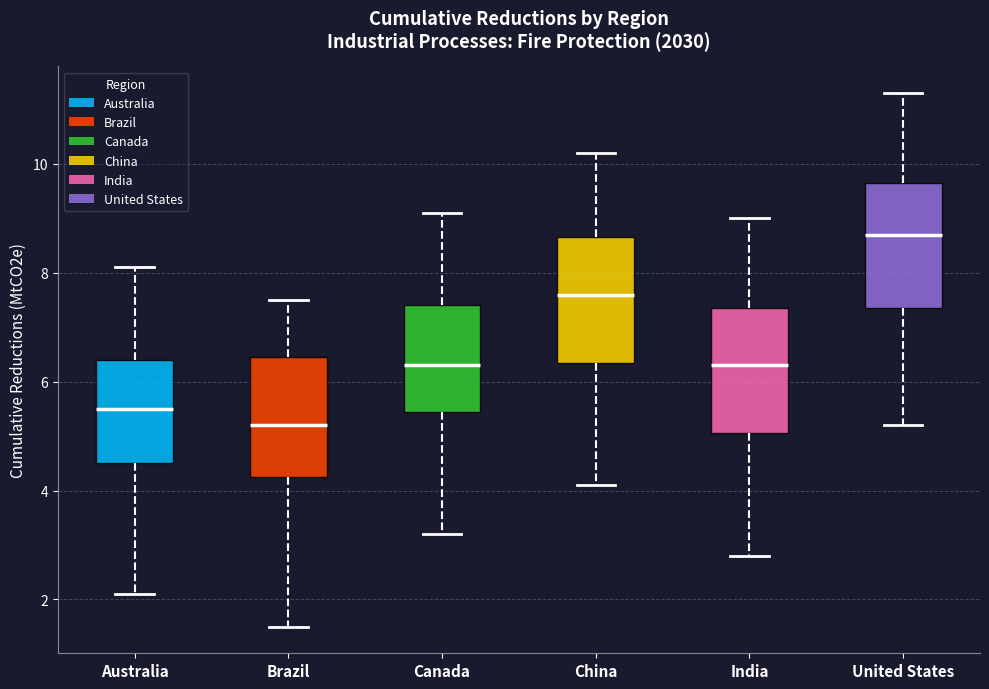

Reading left to right, read every box against the y-axis: the position of its median line, the range the box covers, and the ends of its whiskers. The values are not printed on the chart, so give them approximately, as read against the axis.

Australia: median 5.6, box 4.6 to 6.4, whiskers 2.2 to 8.2
Brazil: median 5.2, box 4.2 to 6.4, whiskers 1.6 to 7.6
Canada: median 6.4, box 5.4 to 7.4, whiskers 3.2 to 9.2
China: median 7.6, box 6.4 to 8.6, whiskers 4.2 to 10.2
India: median 6.4, box 5.0 to 7.4, whiskers 2.8 to 9.0
United States: median 8.8, box 7.4 to 9.6, whiskers 5.2 to 11.4